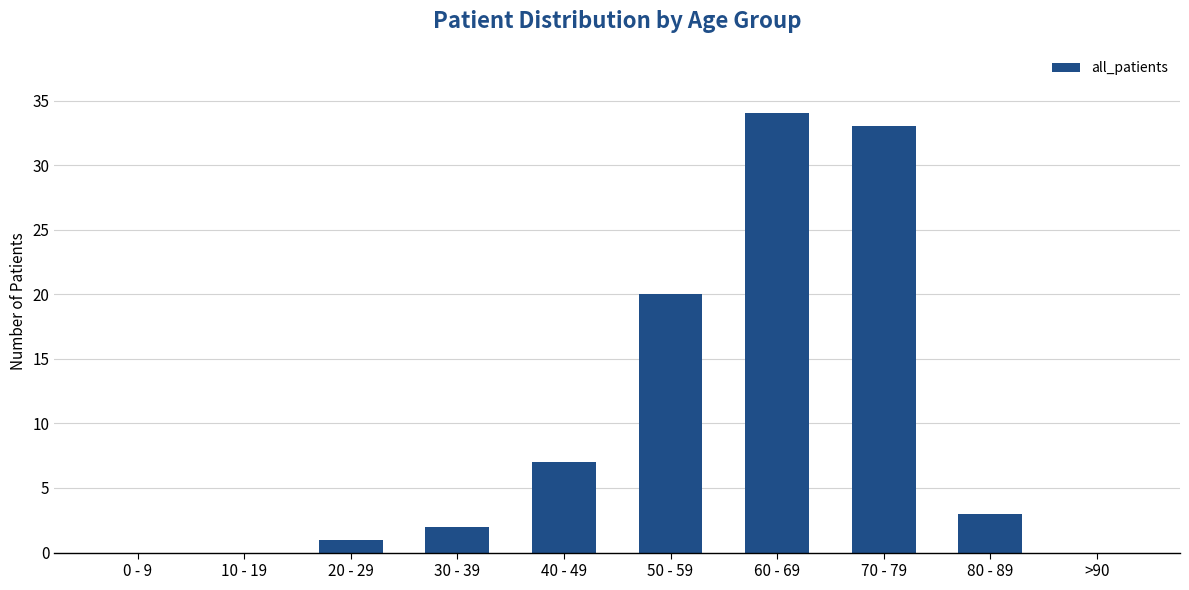

At which category does the chart reach its peak across all series?

60 - 69